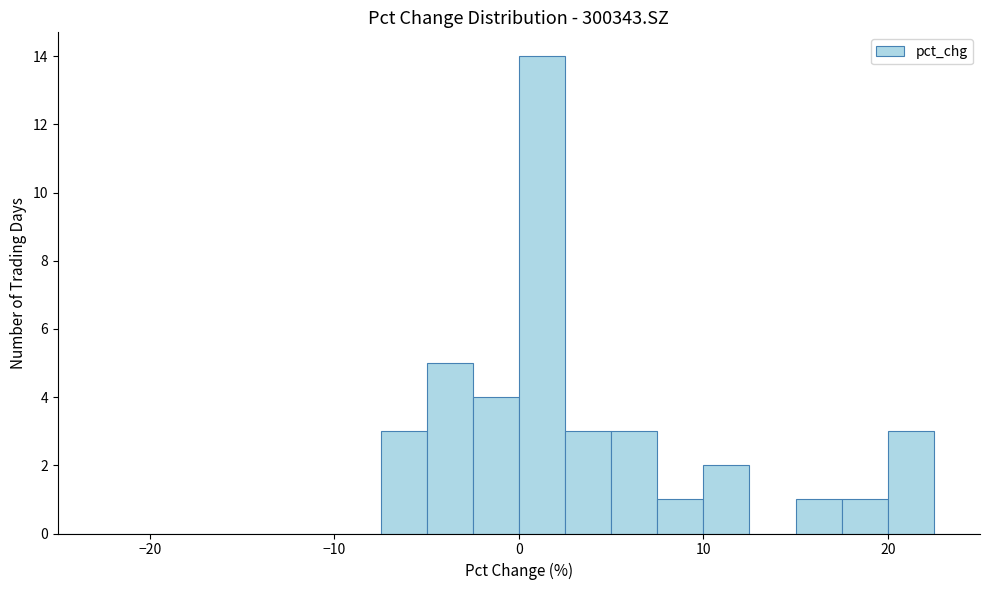

Around what value on the x-axis is the tallest bar? Give the approximate position of its centre, as read against the axis.

1